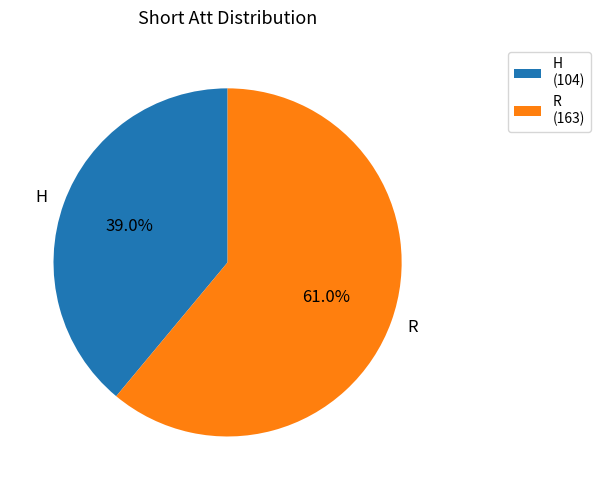

The R slice represents 61% of the pie. True or false?

True